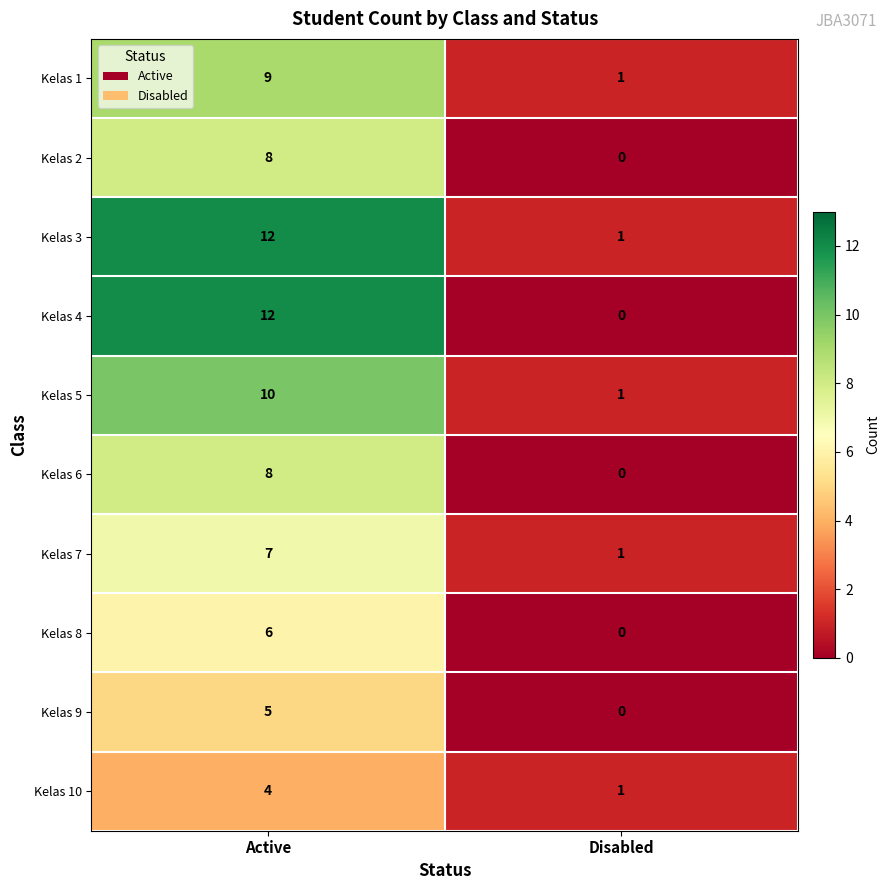

Reading left to right, list all the values displayed in this chart.

Kelas 1: Active=9	Disabled=1
Kelas 2: Active=8	Disabled=0
Kelas 3: Active=12	Disabled=1
Kelas 4: Active=12	Disabled=0
Kelas 5: Active=10	Disabled=1
Kelas 6: Active=8	Disabled=0
Kelas 7: Active=7	Disabled=1
Kelas 8: Active=6	Disabled=0
Kelas 9: Active=5	Disabled=0
Kelas 10: Active=4	Disabled=1